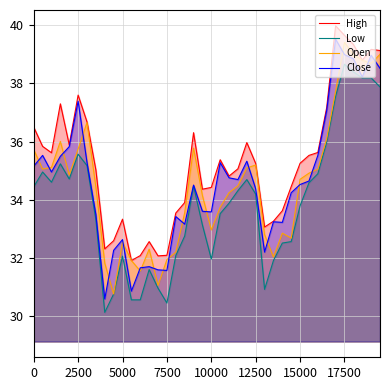

The High series shows 37.6 at 2500. True or false?

True